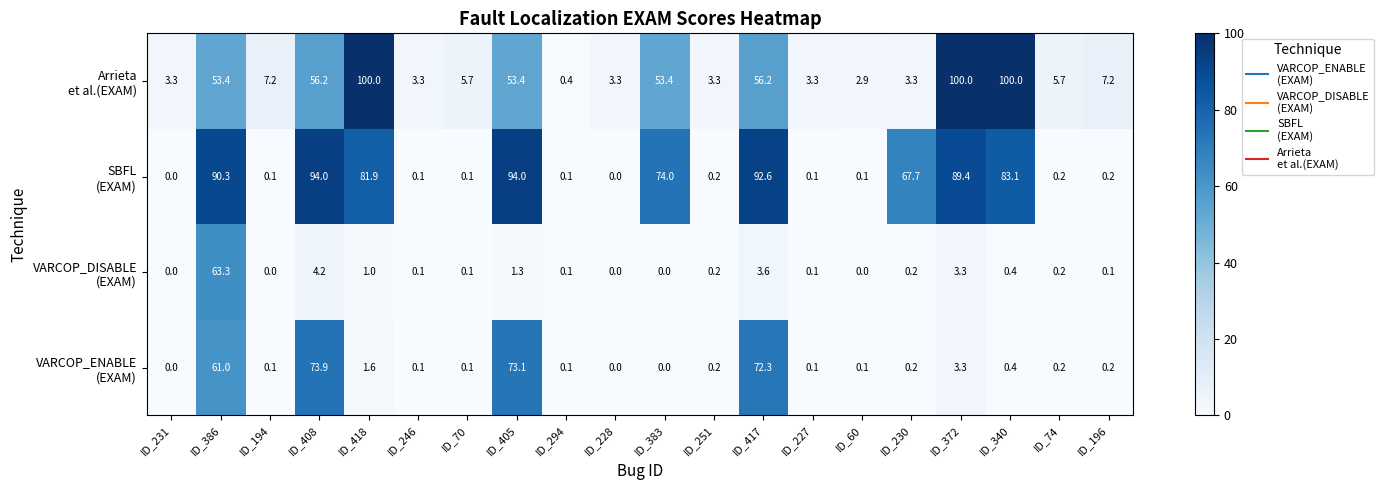

What is the greatest value displayed?

100.0